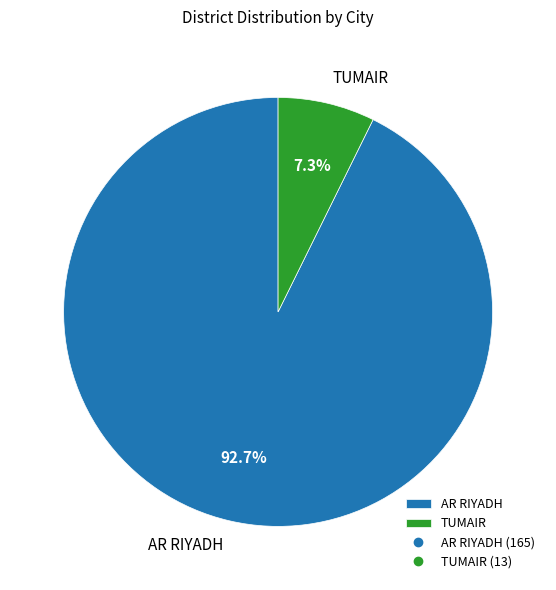

Which category has the biggest portion of the pie?

AR RIYADH